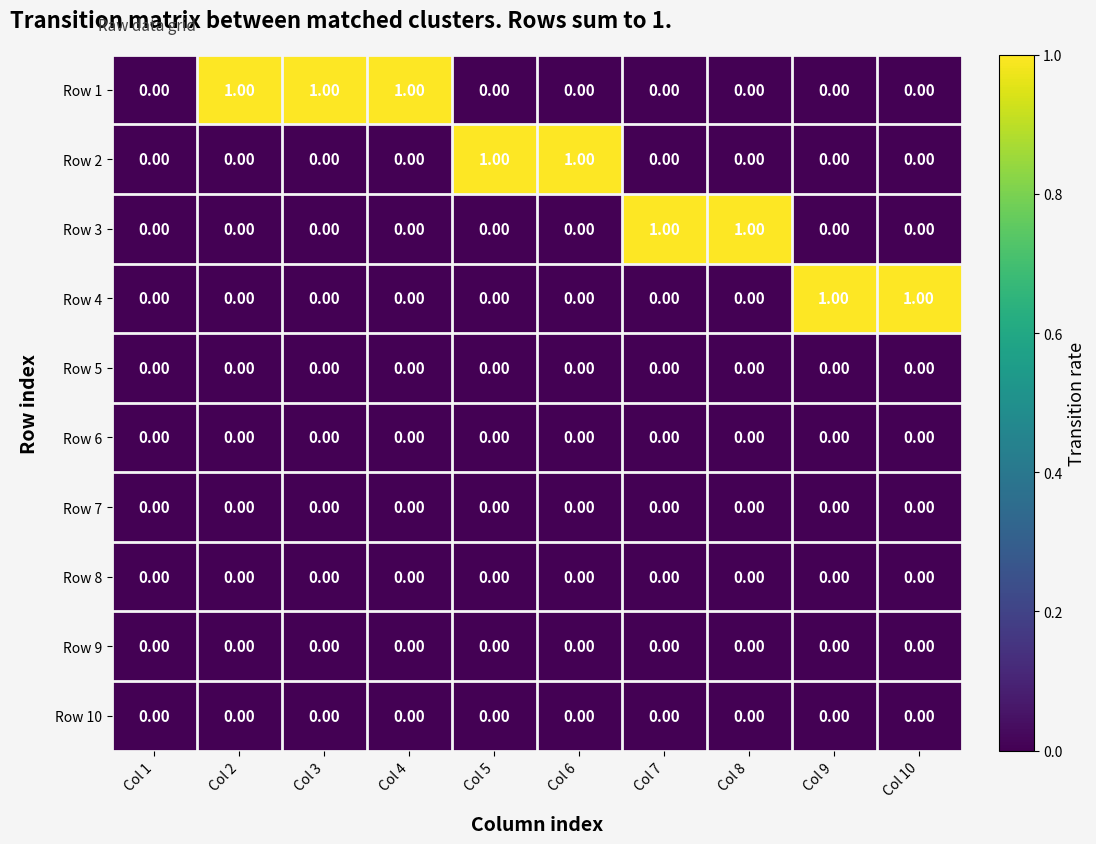

Which series has the largest total across all categories?

Row 1